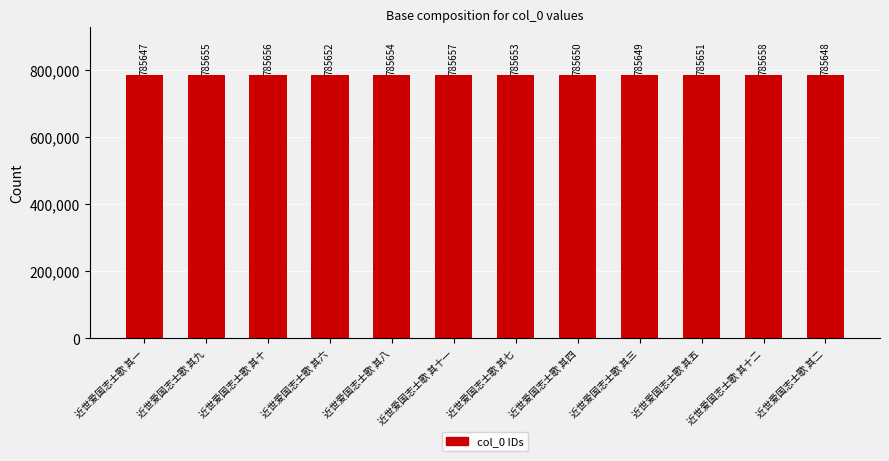

What is the label of the 2nd bar from the left?

近世爱国志士歌 其九